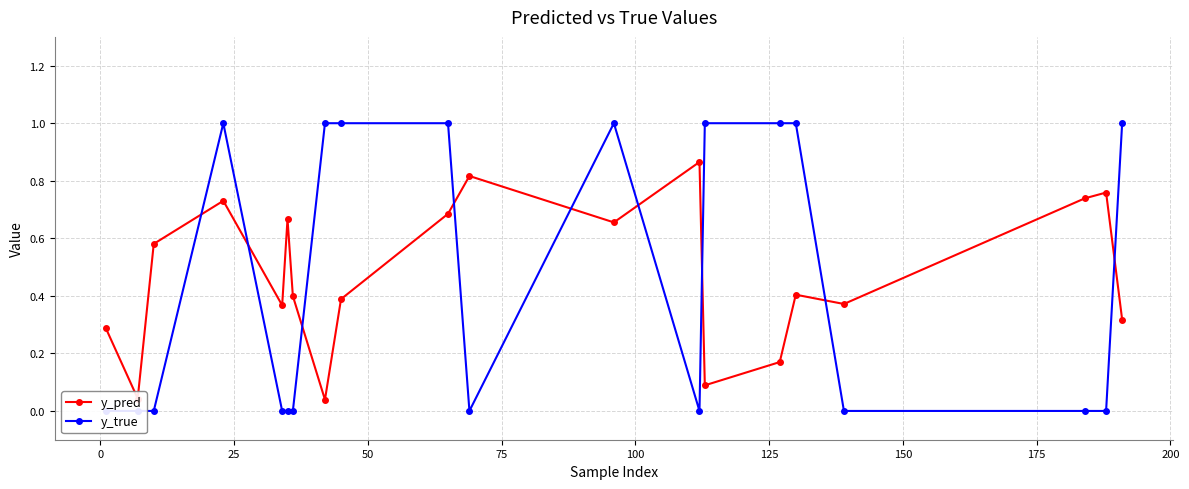

Reading left to right, extract all data points from this chart.

y_pred: 0.3	0.0	0.6	0.7	0.4	0.7	0.4	0.0	0.4	0.7	0.8	0.7	0.9	0.1	0.2	0.4	0.4	0.7	0.8	0.3
y_true: 0.0	0.0	0.0	1.0	0.0	0.0	0.0	1.0	1.0	1.0	0.0	1.0	0.0	1.0	1.0	1.0	0.0	0.0	0.0	1.0